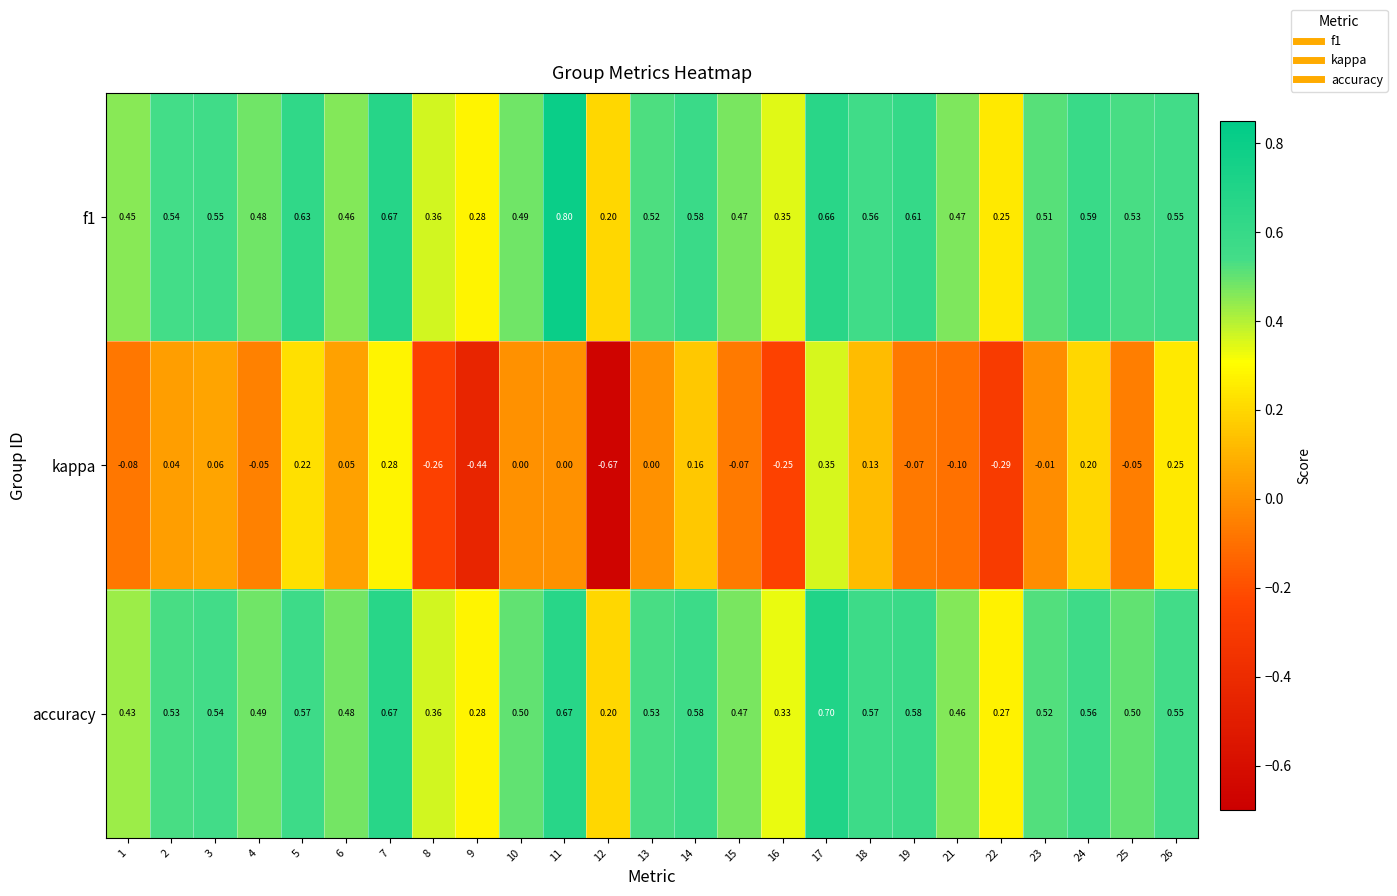

Between 16 and 23, which series saw the biggest shift?

kappa